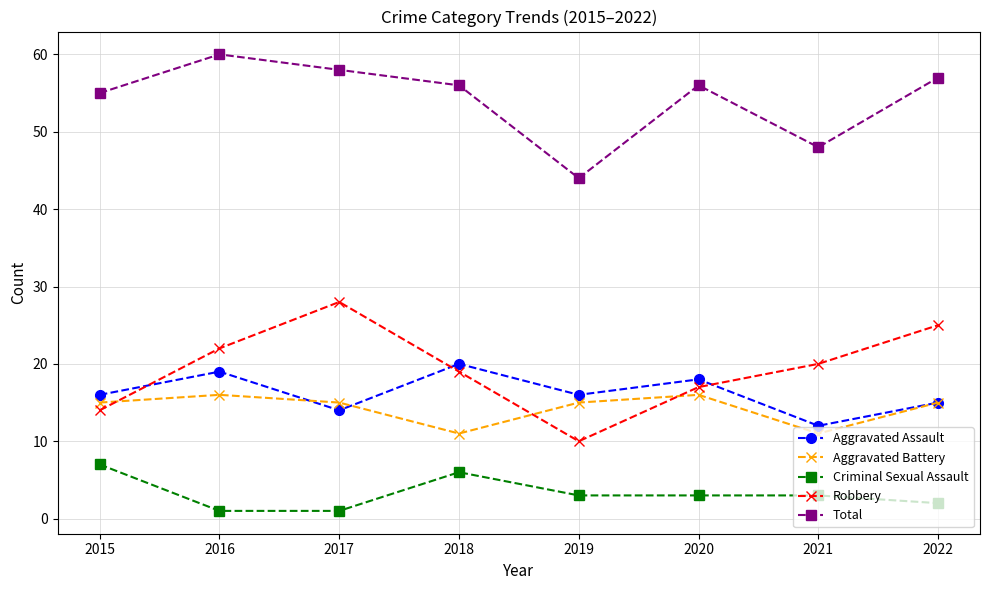

How many times do Robbery and Aggravated Battery cross each other?

3